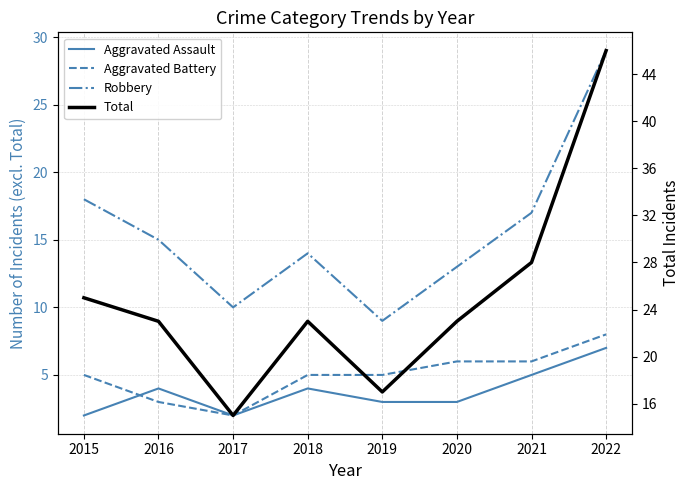

What is the value of the Aggravated Battery point at the 1st from the left?

5